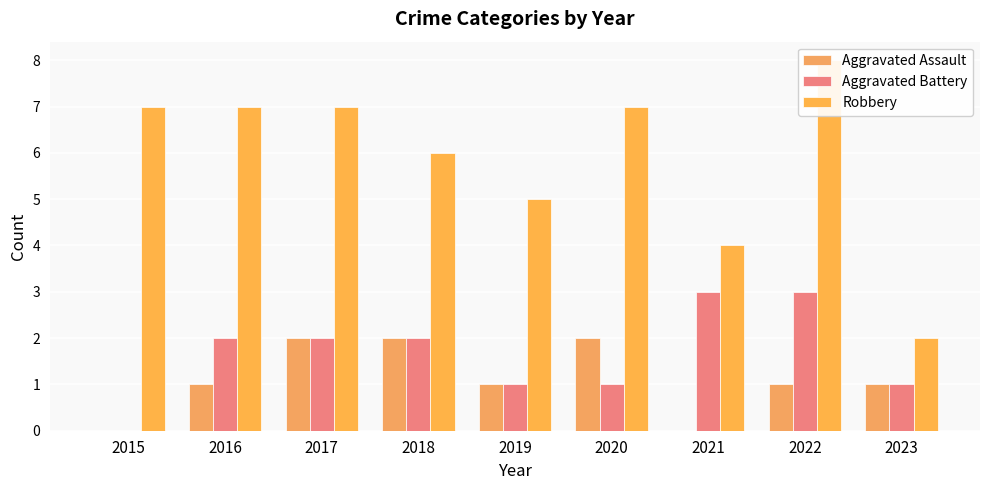

At which label is Aggravated Assault closest to 1?

2016